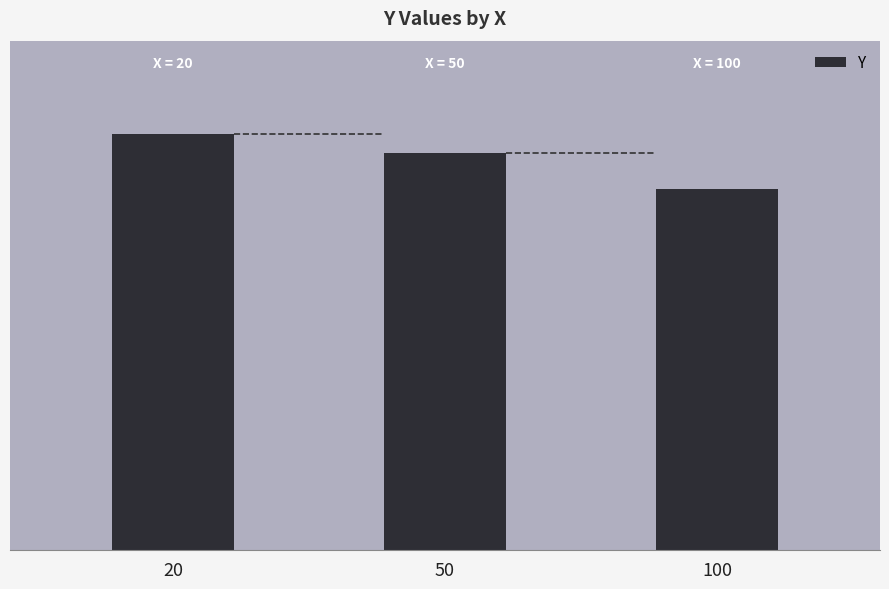

What is the difference between the maximum and minimum values?

1.2